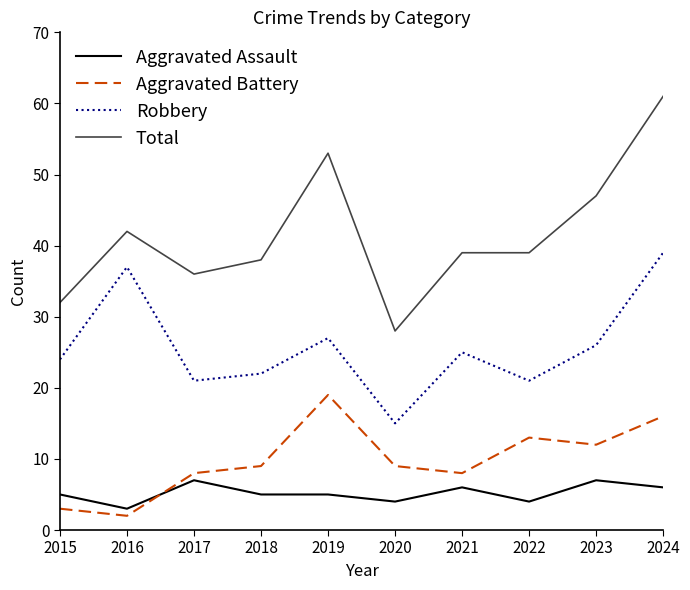

True or false: Aggravated Battery has a value of 5 at 2021.

False